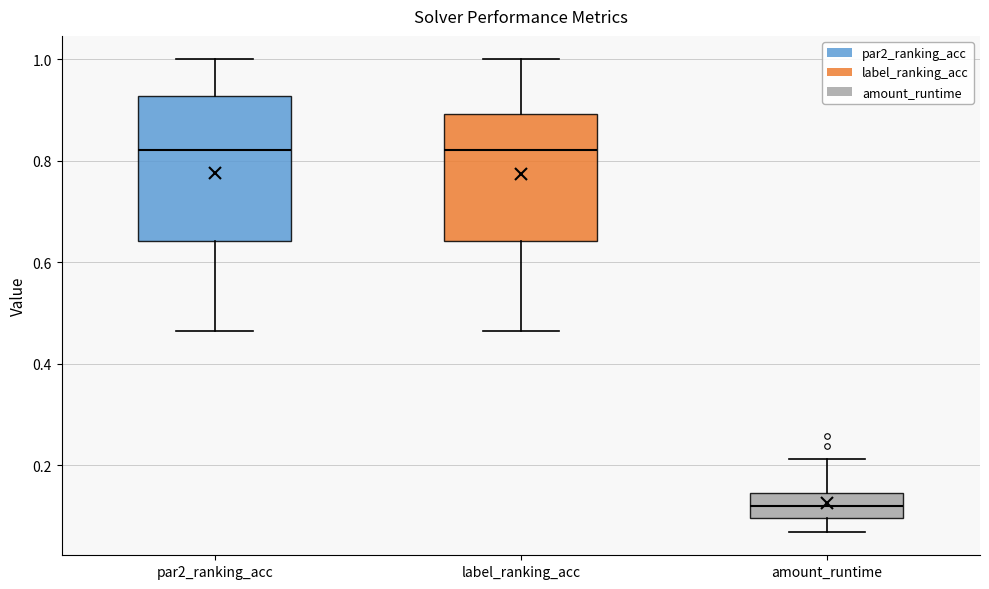

Comparing the boxes themselves (not the whiskers), which one is the tallest?

par2_ranking_acc